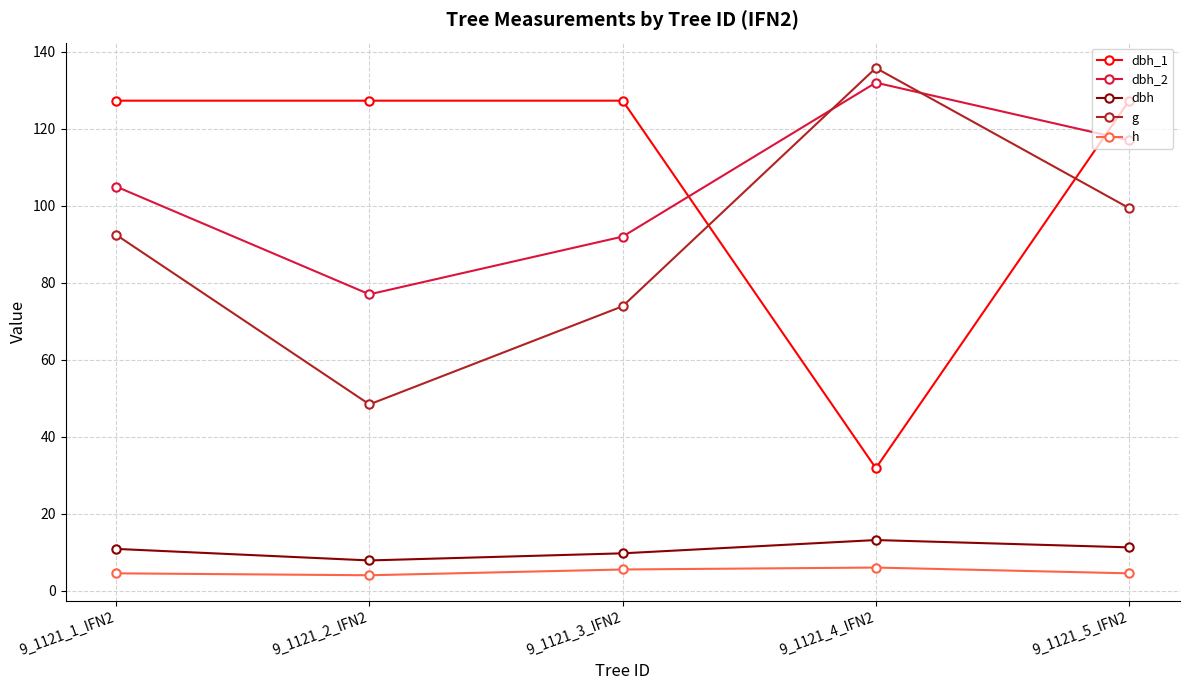

Which series has the largest range (max minus min)?

dbh_1